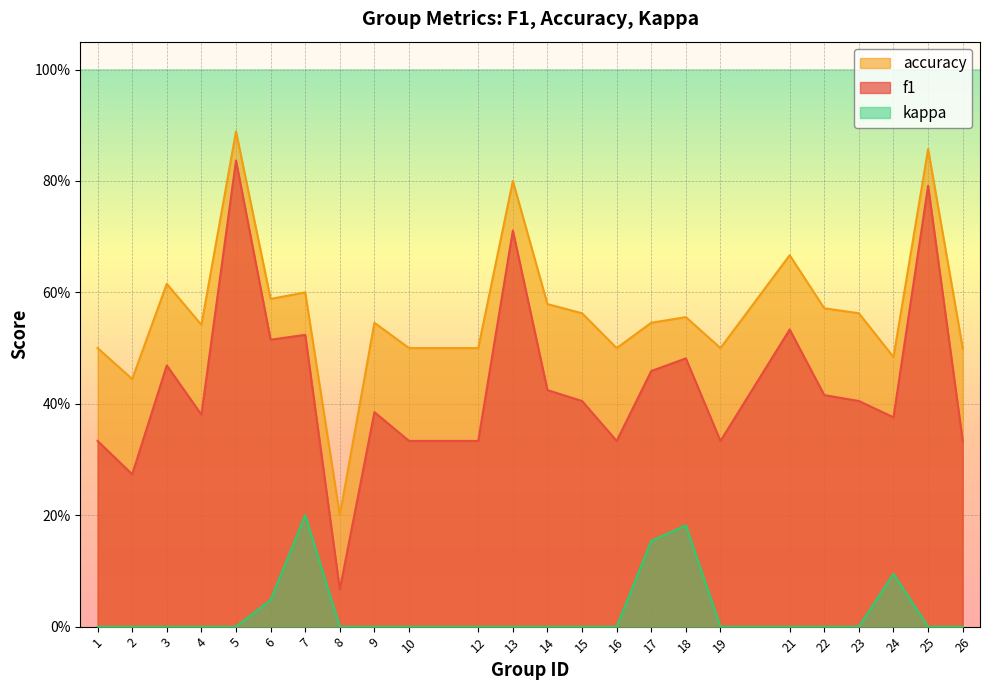

Which category has the lowest value in the accuracy series?

8